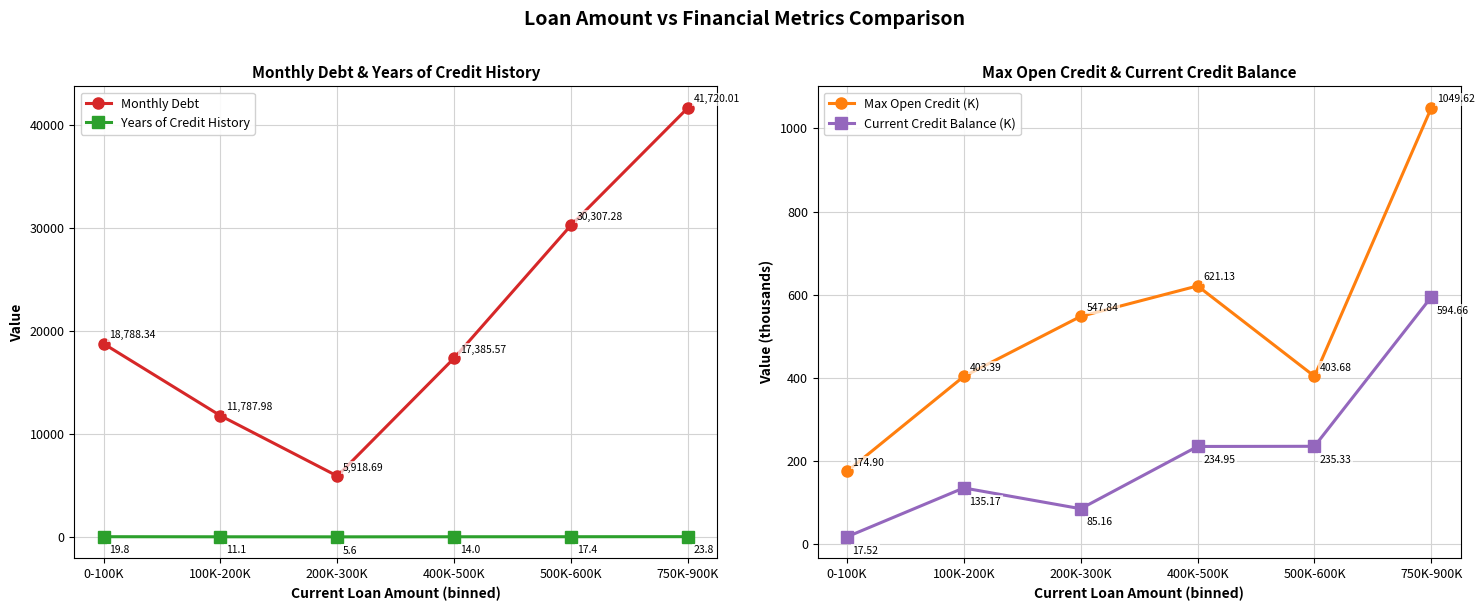

The value of Years of Credit History at 100K-200K is 14.7. True or false?

False